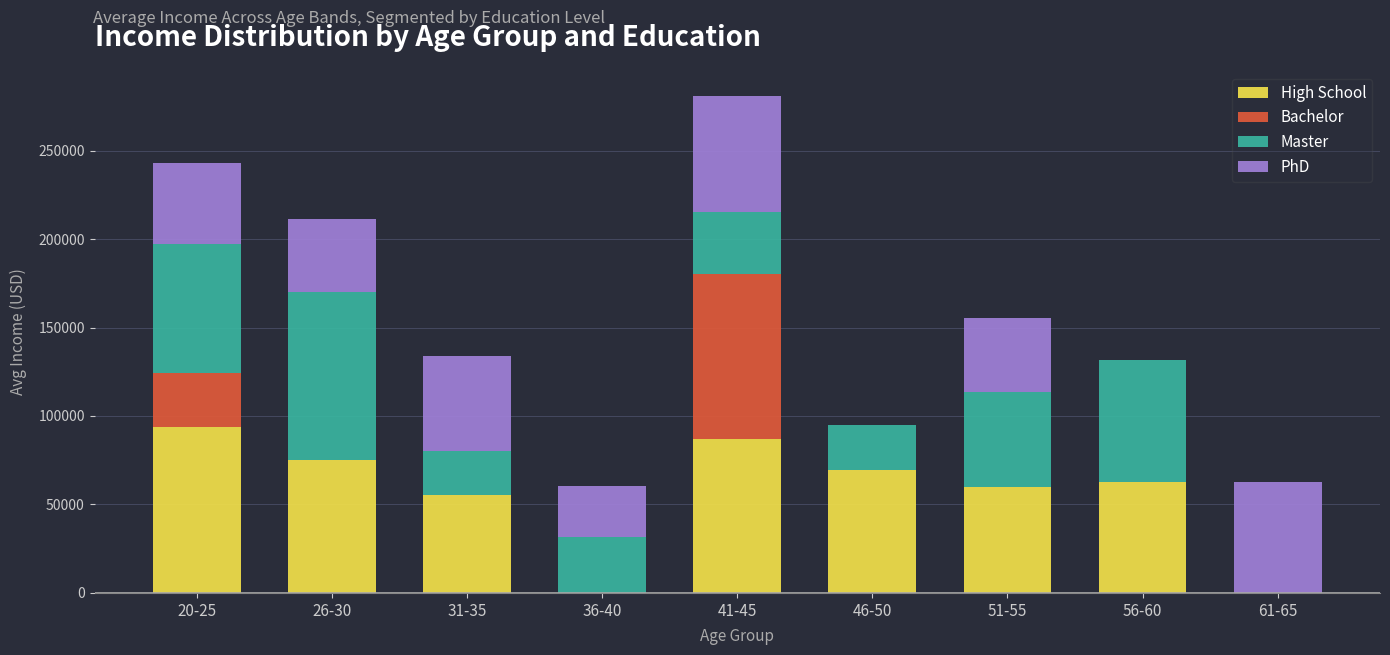

The value of High School at 51-55 is 60024.0. True or false?

True